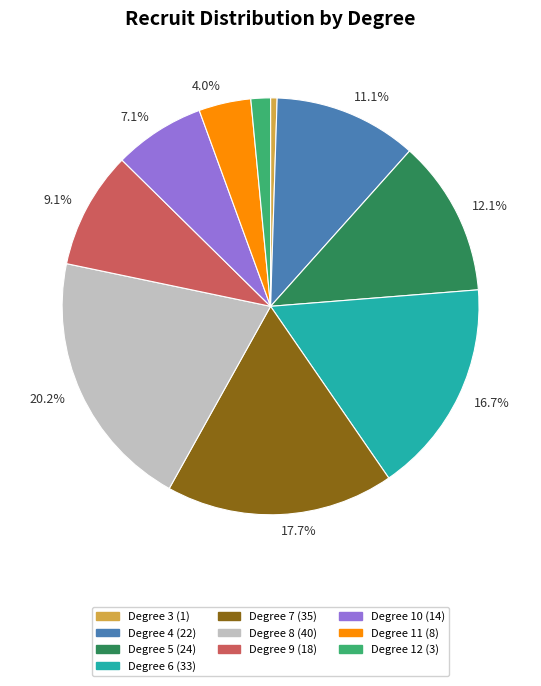

Is there any slice that represents more than half of the pie?

No